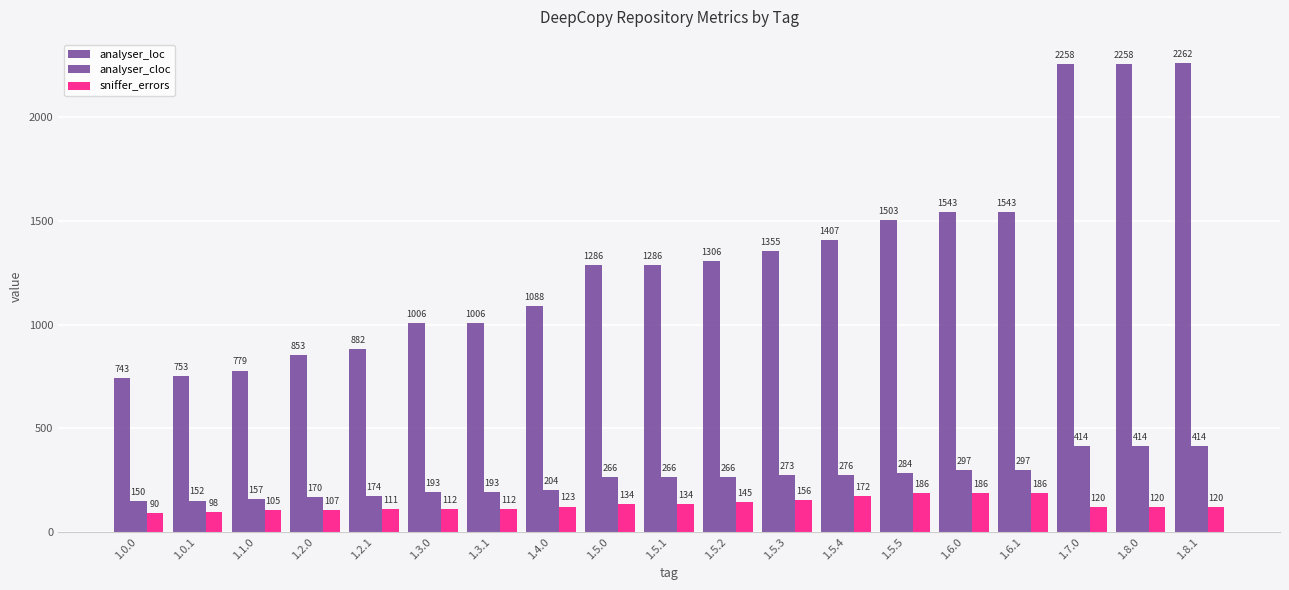

Where does the analyser_loc series first go above 1286?

1.5.2